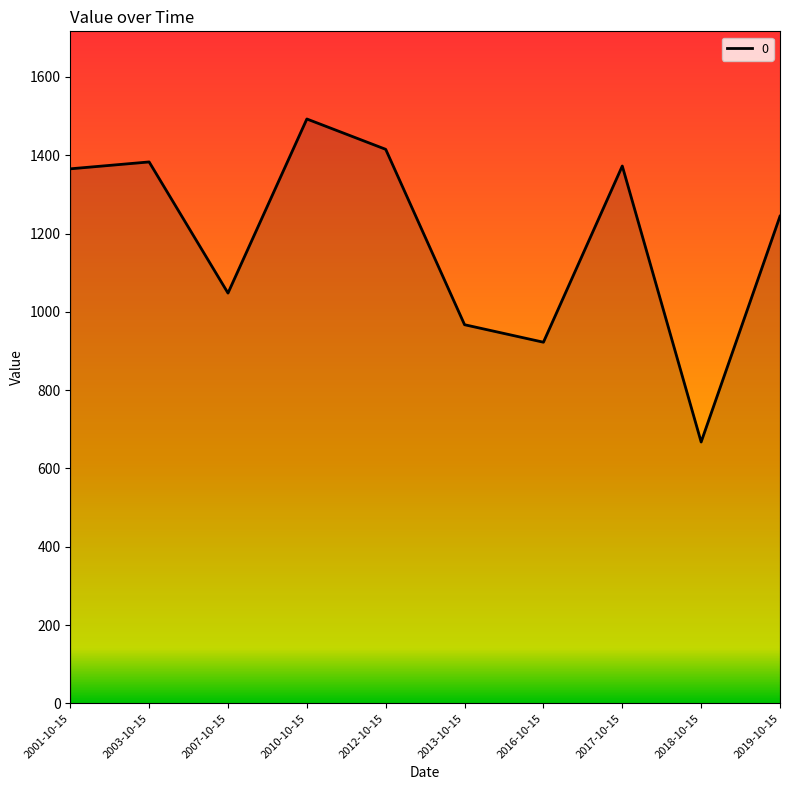

Which label corresponds to the largest value in the chart?

2010-10-15